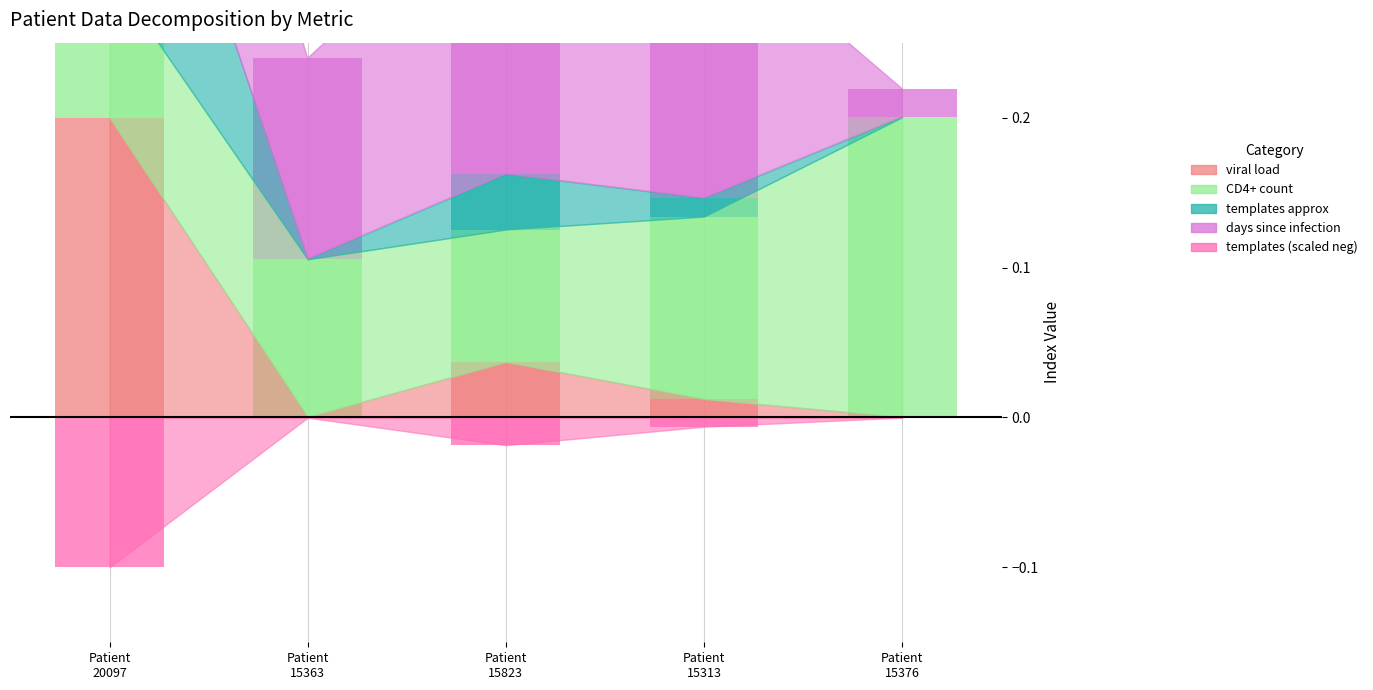

Which has a higher value, Patient
15363 or Patient
15376?

Patient
15363